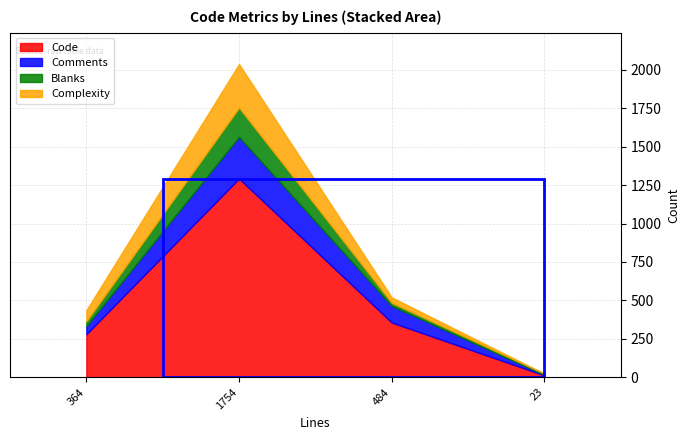

Reading left to right, extract all data points from this chart.

Code: 364=280	1754=1293	484=356	23=12
Comments: 364=53	1754=271	484=108	23=4
Blanks: 364=31	1754=190	484=20	23=7
Complexity: 364=72	1754=284	484=36	23=0